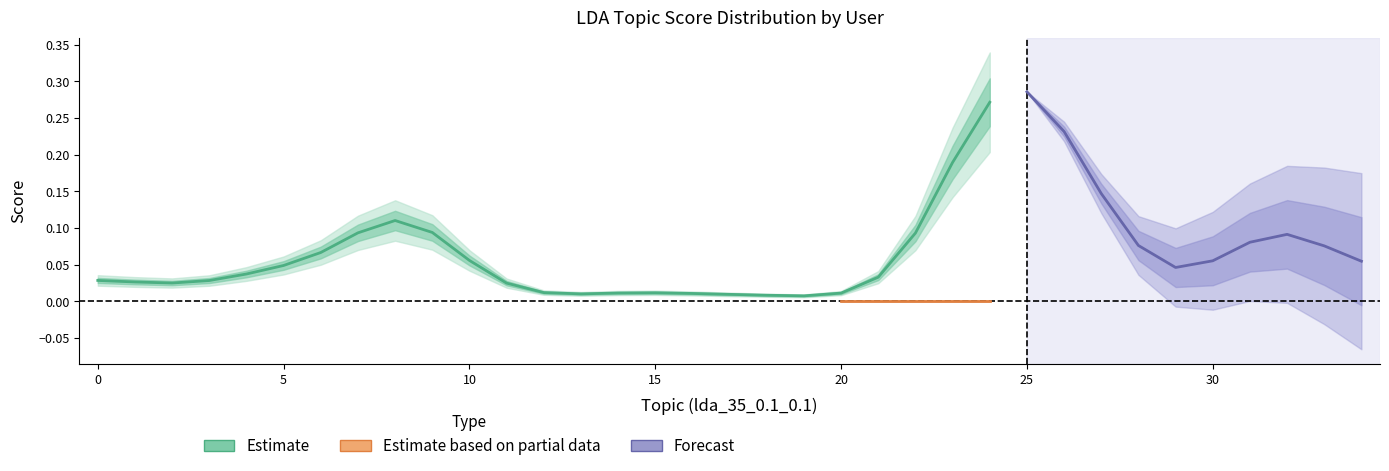

At which category does H09 reach its first local valley?

2